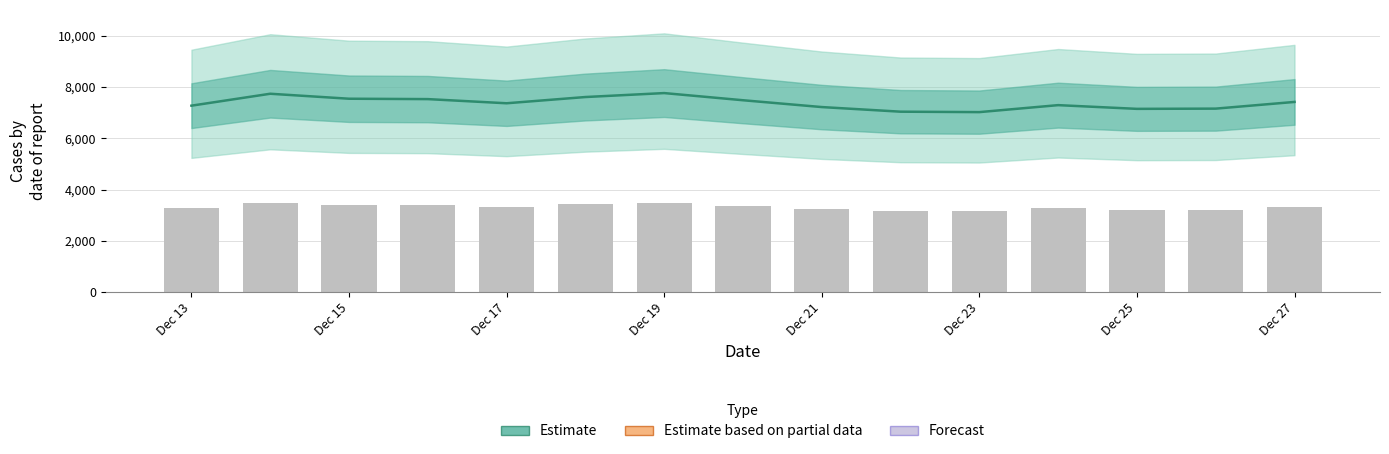

True or false: Estimate has a value of 4932.6 at Dec 23.

False